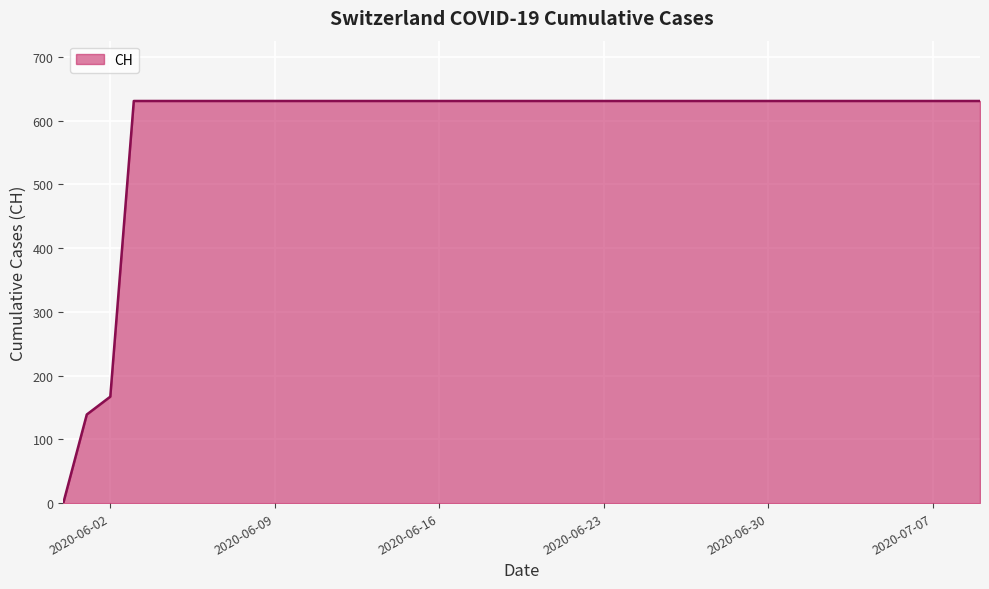

What is the difference between the maximum and minimum values?

631